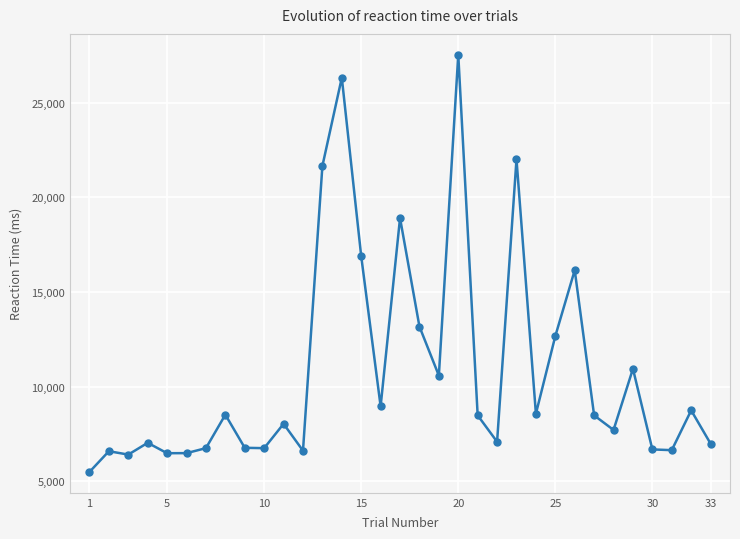

What is the difference between the maximum and second lowest values?

21130